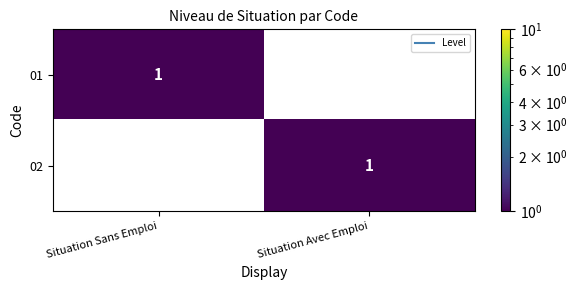

Rank the series at Situation Sans Emploi from lowest to highest value.

02, 01